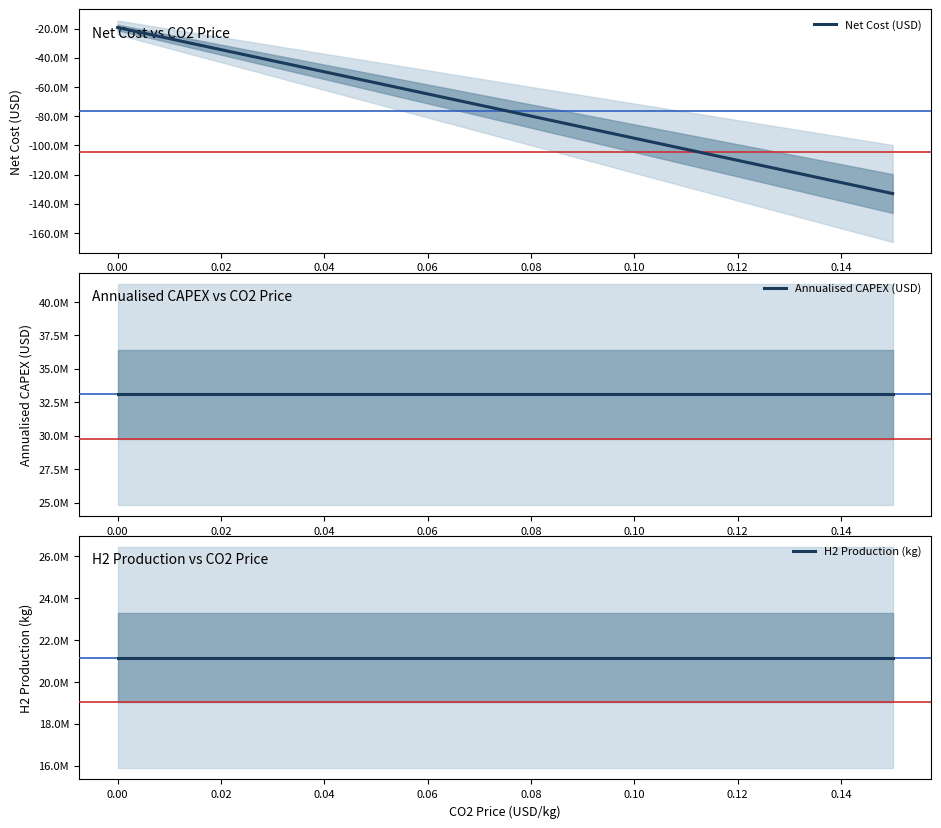

What is the maximum value for Annualised CAPEX (USD)?

33093343.0